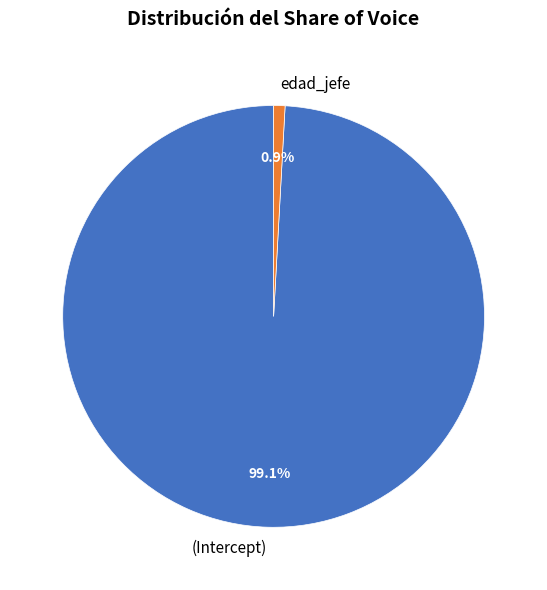

Between edad_jefe and (Intercept), which is larger?

(Intercept)